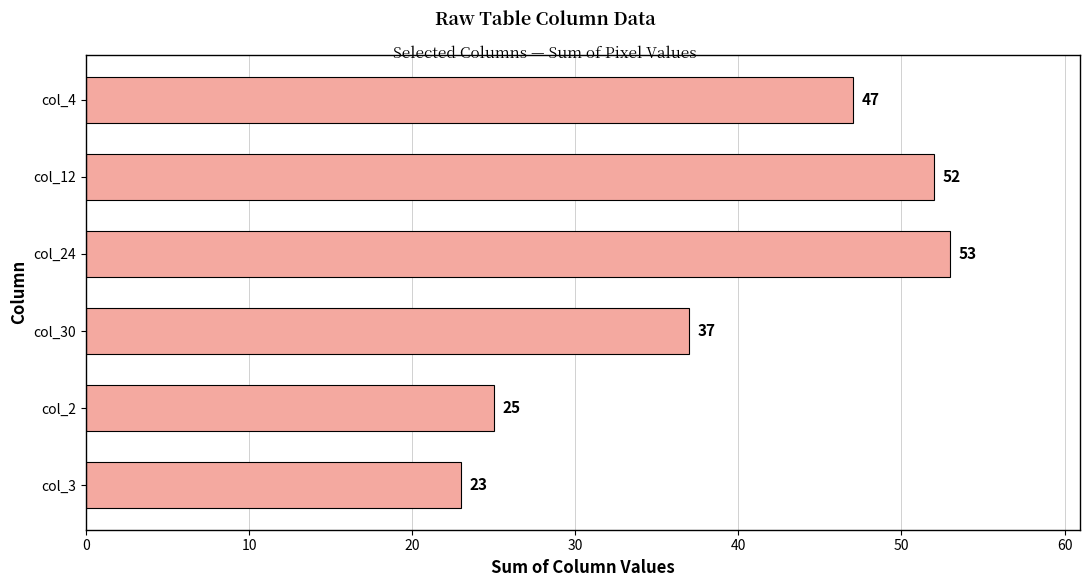

Reading bottom to top, transcribe all the data shown in this chart.

col_3=23	col_2=25	col_30=37	col_24=53	col_12=52	col_4=47